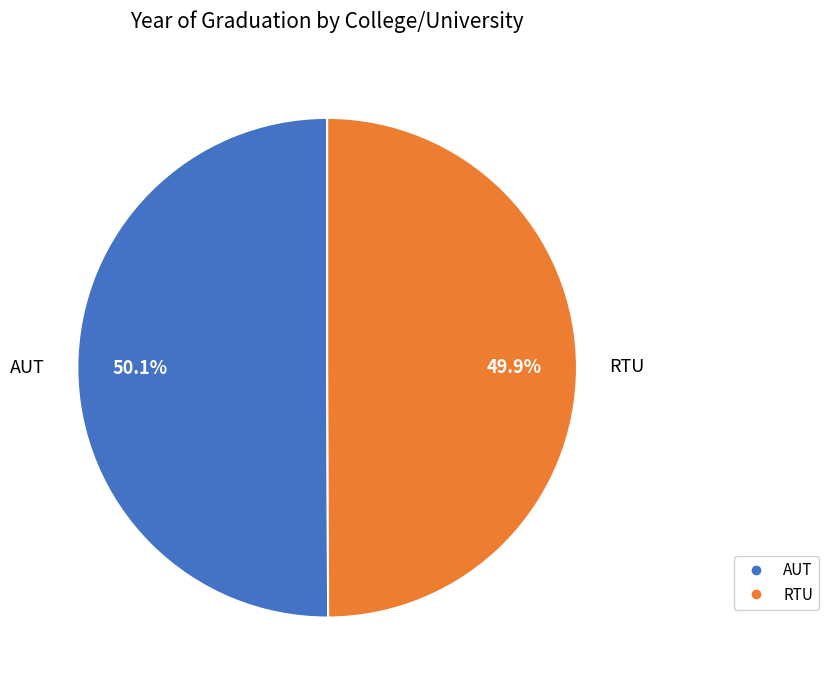

Approximately how many times larger is the value at AUT compared to RTU?

1.0